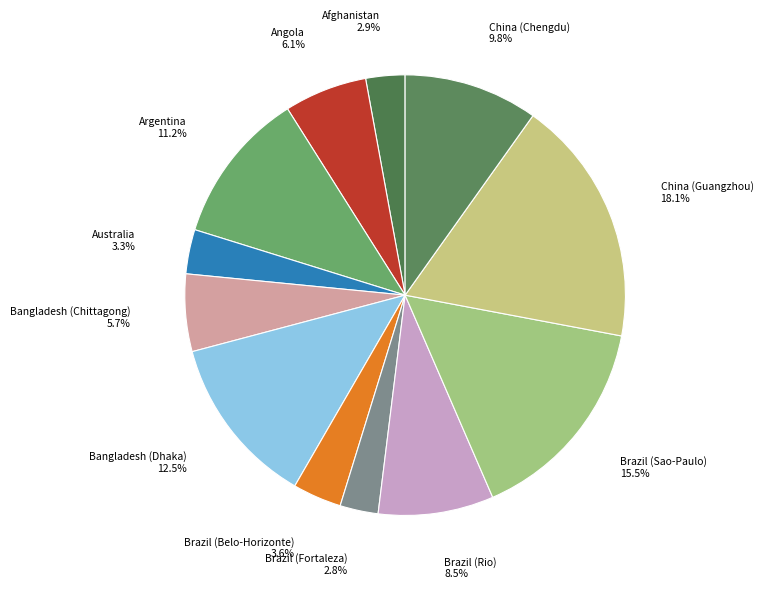

What percentage is the Bangladesh (Chittagong) slice, to the nearest percent?

6%